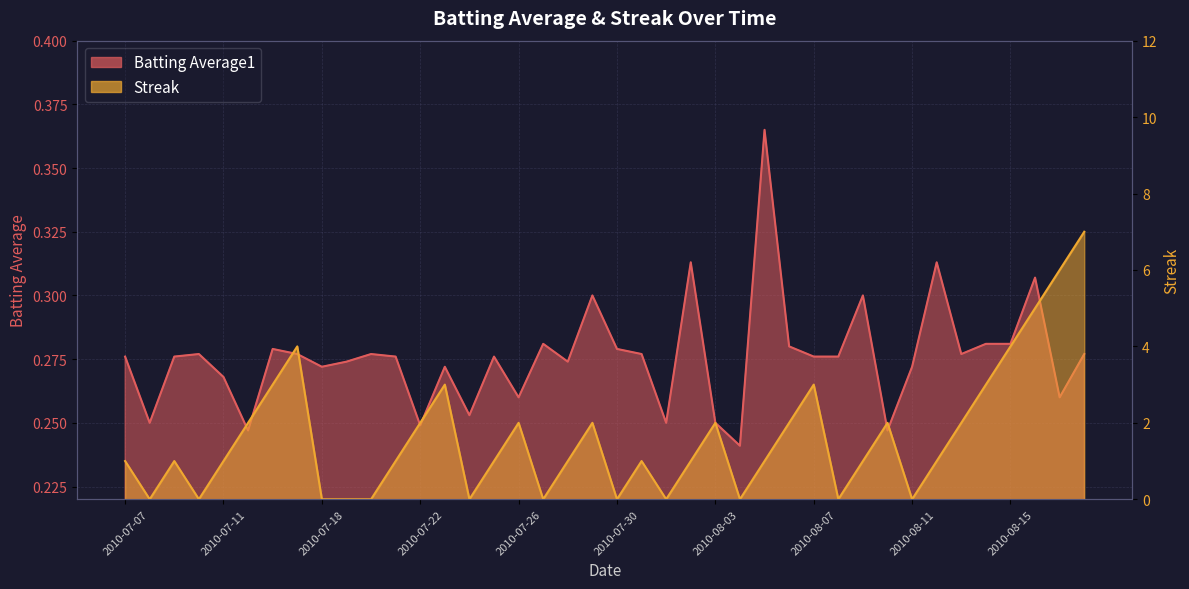

Reading left to right, list all the values displayed in this chart.

Batting Average1: 2010-07-07=0.3	2010-07-08=0.2	2010-07-09=0.3	2010-07-10=0.3	2010-07-11=0.3	2010-07-15=0.2	2010-07-16=0.3	2010-07-17=0.3	2010-07-18=0.3	2010-07-19=0.3	2010-07-20=0.3	2010-07-21=0.3	2010-07-22=0.2	2010-07-23=0.3	2010-07-24=0.3	2010-07-25=0.3	2010-07-26=0.3	2010-07-27=0.3	2010-07-28=0.3	2010-07-29=0.3	2010-07-30=0.3	2010-07-31=0.3	2010-08-01=0.2	2010-08-02=0.3	2010-08-03=0.2	2010-08-04=0.2	2010-08-05=0.4	2010-08-06=0.3	2010-08-07=0.3	2010-08-08=0.3	2010-08-09=0.3	2010-08-10=0.2	2010-08-11=0.3	2010-08-12=0.3	2010-08-13=0.3	2010-08-14=0.3	2010-08-15=0.3	2010-08-16=0.3	2010-08-17=0.3	2010-08-18=0.3
Streak: 2010-07-07=1.0	2010-07-08=0.0	2010-07-09=1.0	2010-07-10=0.0	2010-07-11=1.0	2010-07-15=2.0	2010-07-16=3.0	2010-07-17=4.0	2010-07-18=0.0	2010-07-19=0.0	2010-07-20=0.0	2010-07-21=1.0	2010-07-22=2.0	2010-07-23=3.0	2010-07-24=0.0	2010-07-25=1.0	2010-07-26=2.0	2010-07-27=0.0	2010-07-28=1.0	2010-07-29=2.0	2010-07-30=0.0	2010-07-31=1.0	2010-08-01=0.0	2010-08-02=1.0	2010-08-03=2.0	2010-08-04=0.0	2010-08-05=1.0	2010-08-06=2.0	2010-08-07=3.0	2010-08-08=0.0	2010-08-09=1.0	2010-08-10=2.0	2010-08-11=0.0	2010-08-12=1.0	2010-08-13=2.0	2010-08-14=3.0	2010-08-15=4.0	2010-08-16=5.0	2010-08-17=6.0	2010-08-18=7.0